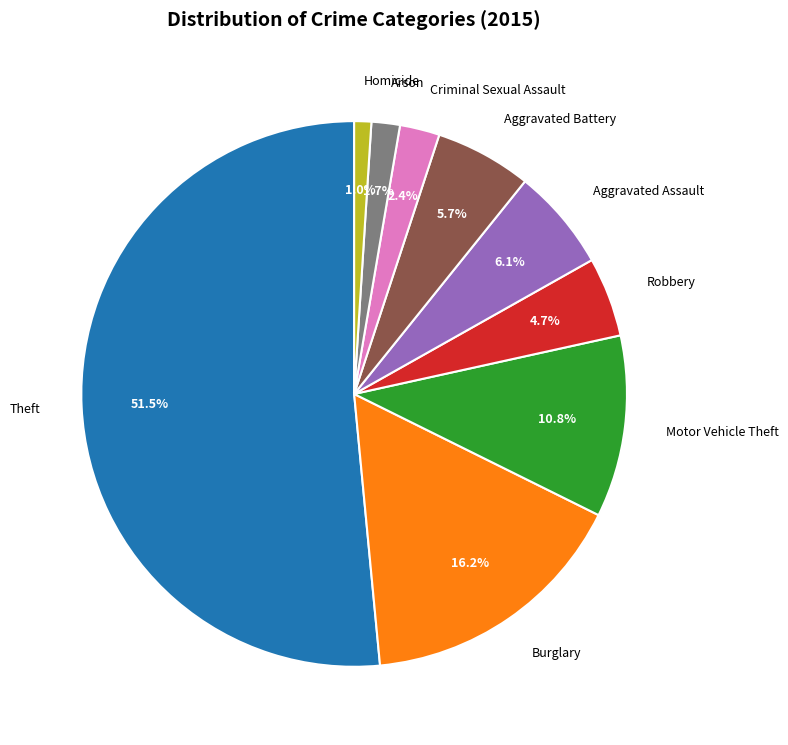

Approximately how many times larger is the value at Motor Vehicle Theft compared to Burglary?

0.7